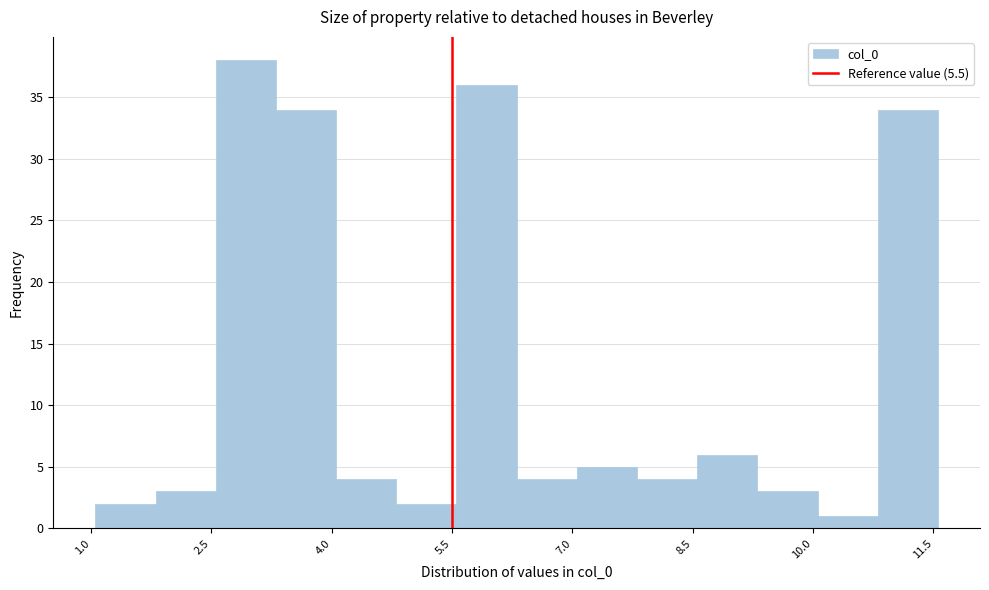

Around what value on the x-axis is the tallest bar? Give the approximate position of its centre, as read against the axis.

3.0